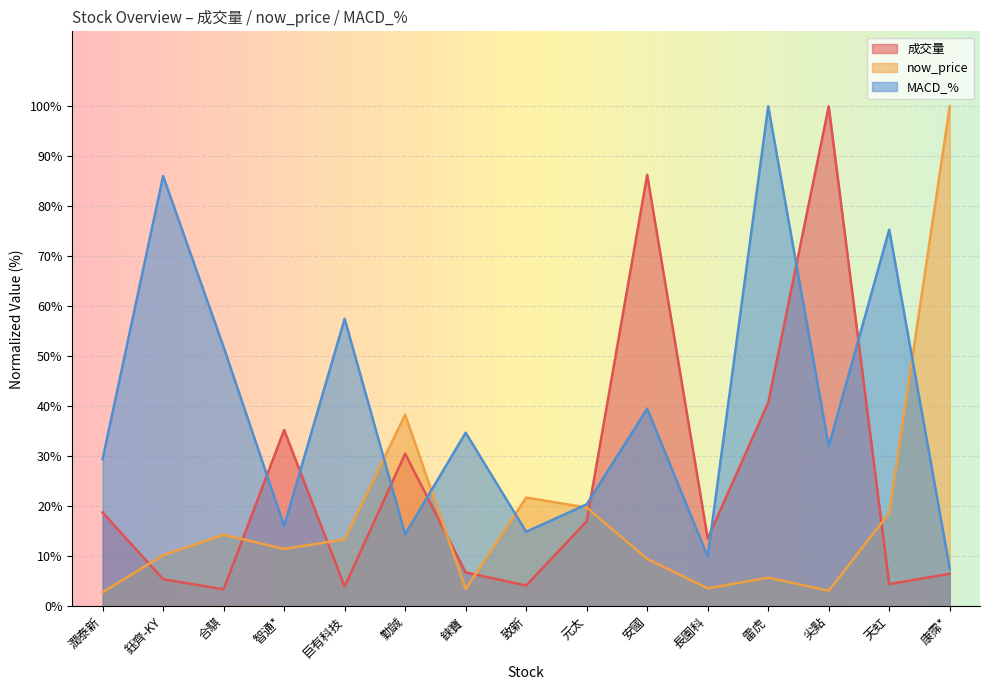

Reading right to left, list all the values displayed in this chart.

成交量: 康霈*=6.5	天虹=4.4	尖點=100.0	雷虎=40.7	長園科=13.5	安國=86.3	元太=17.0	致新=4.1	錸寶=6.8	勤誠=30.5	巨有科技=3.9	智通*=35.2	合騏=3.4	鈺齊-KY=5.4	潤泰新=18.8
now_price: 康霈*=100.0	天虹=18.6	尖點=3.1	雷虎=5.7	長園科=3.6	安國=9.5	元太=19.7	致新=21.7	錸寶=3.5	勤誠=38.3	巨有科技=13.4	智通*=11.5	合騏=14.3	鈺齊-KY=10.2	潤泰新=2.8
MACD_%: 康霈*=7.5	天虹=75.3	尖點=32.0	雷虎=100.0	長園科=9.9	安國=39.5	元太=20.4	致新=14.9	錸寶=34.7	勤誠=14.4	巨有科技=57.5	智通*=16.0	合騏=51.8	鈺齊-KY=86.0	潤泰新=29.4